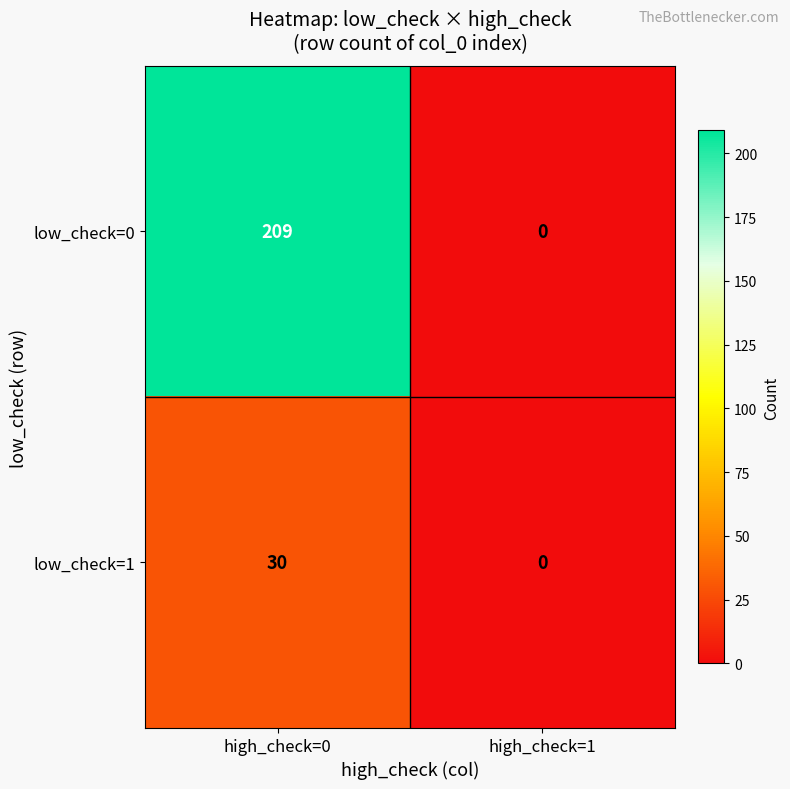

At which category is the sum across all series the highest?

high_check=0